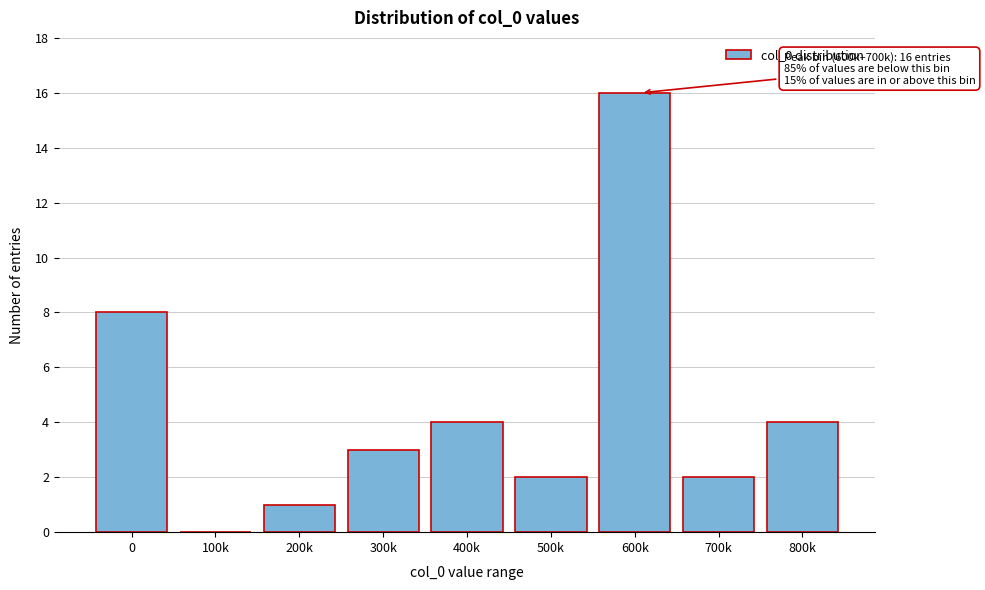

Reading left to right, what are all the values shown in this chart?

0=8	100k=0	200k=1	300k=3	400k=4	500k=2	600k=16	700k=2	800k=4